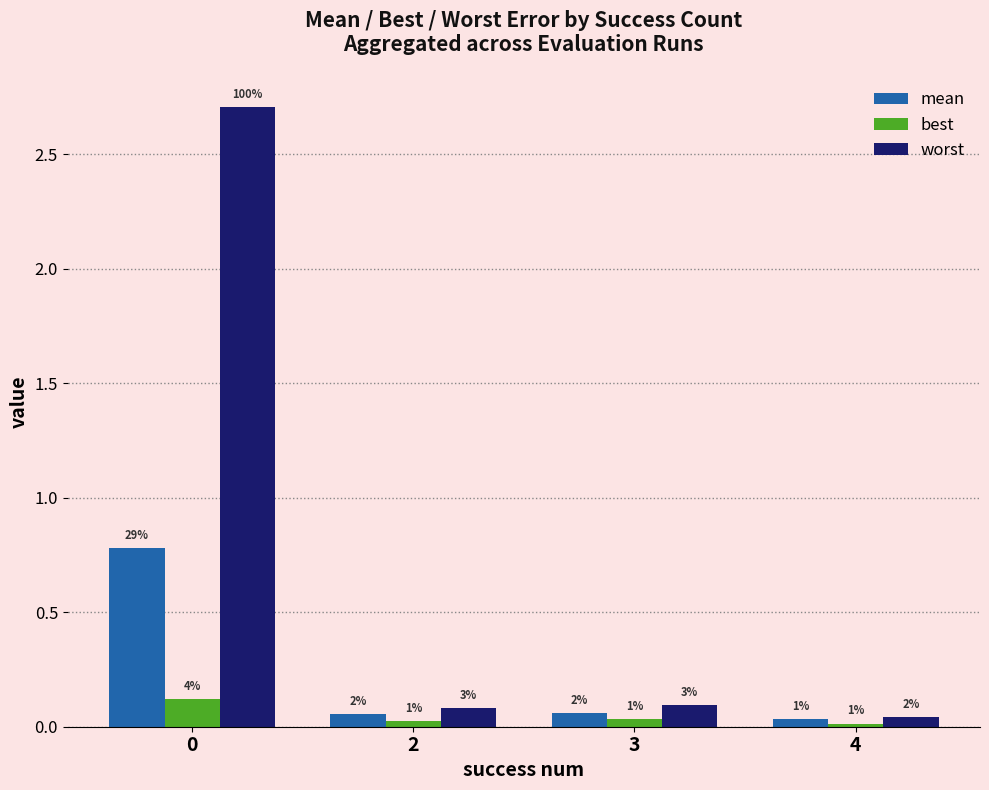

Which label corresponds to the smallest value in the chart?

4